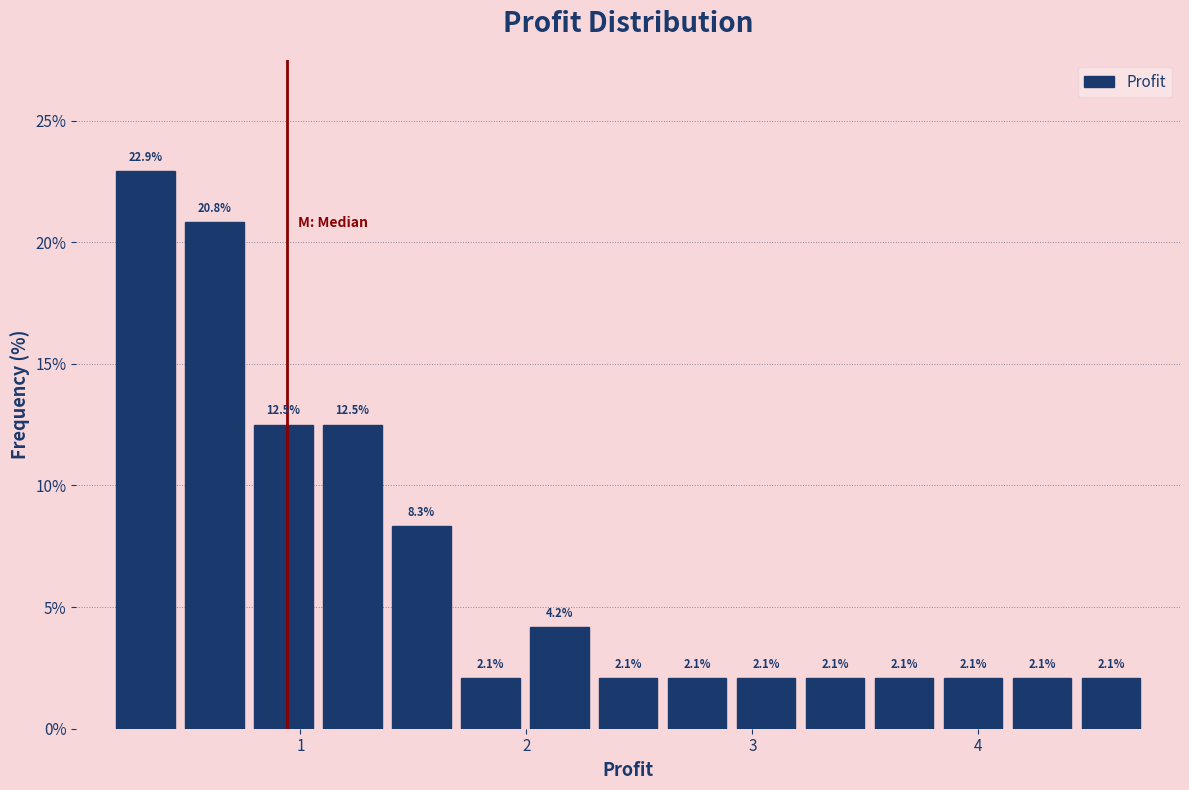

Around what value on the x-axis is the tallest bar? Give the approximate position of its centre, as read against the axis.

0.3